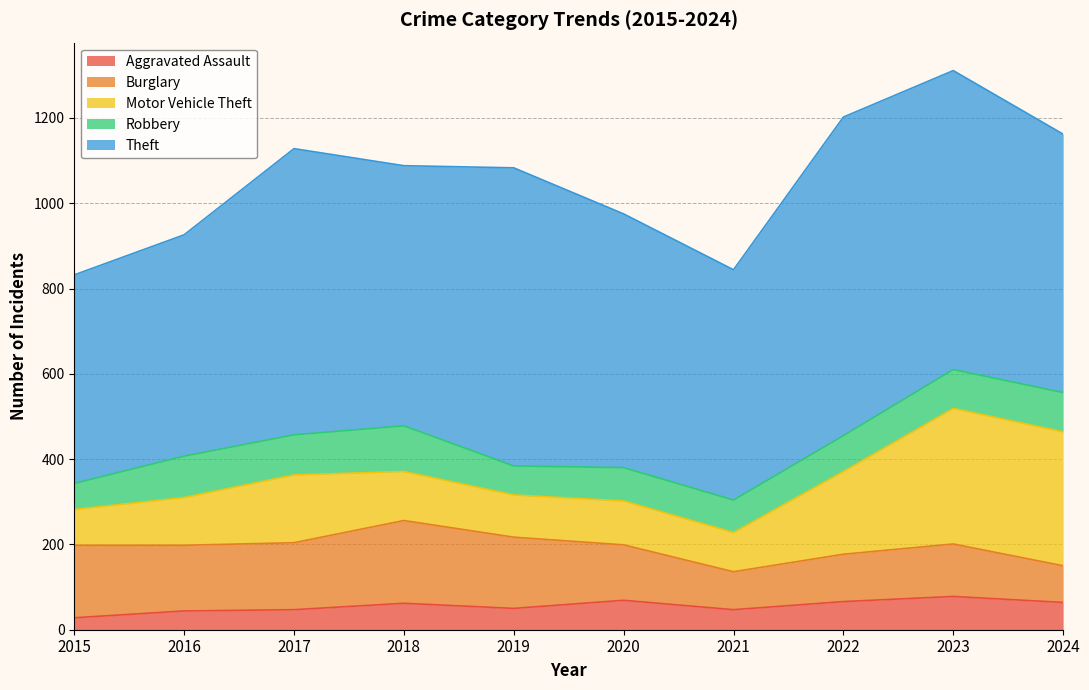

True or false: Burglary and Theft intersect in this chart.

False